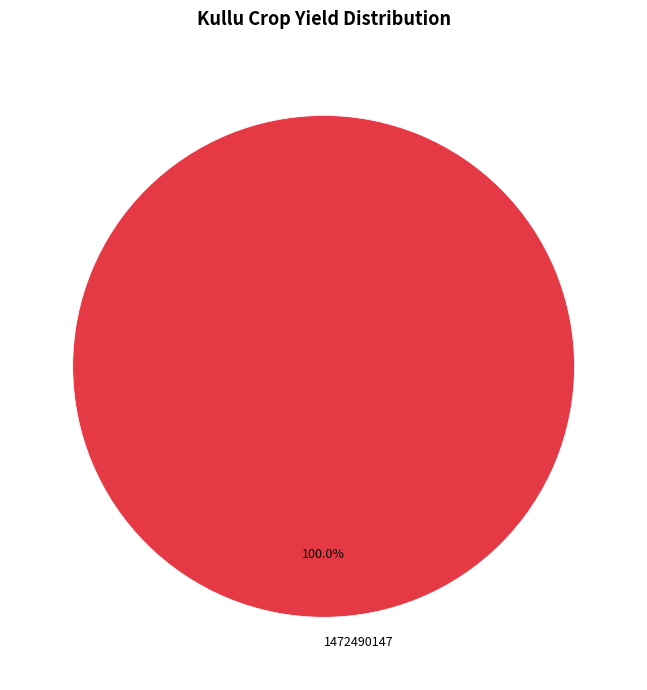

What is the majority slice?

1472490147